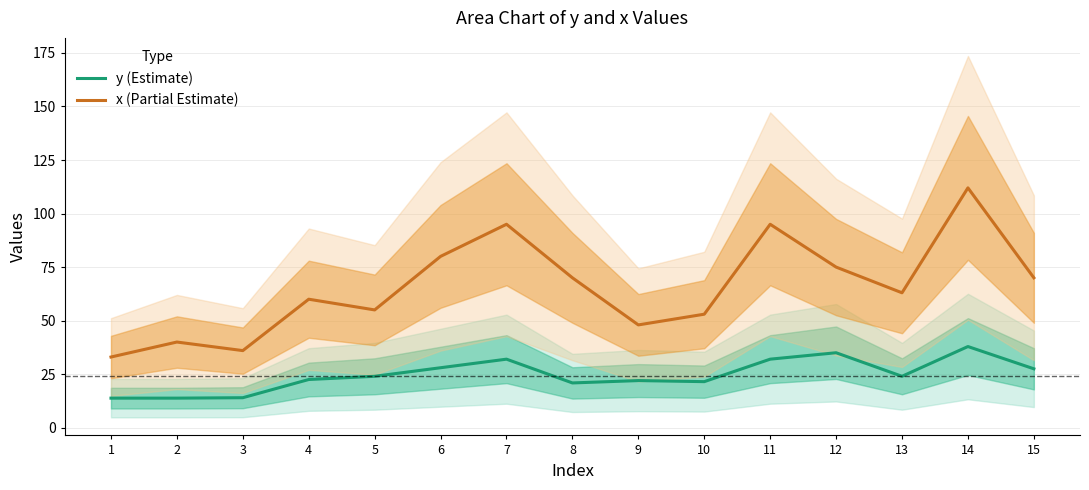

What is the sum of the y (Estimate) values at 5 and 11?

56.0